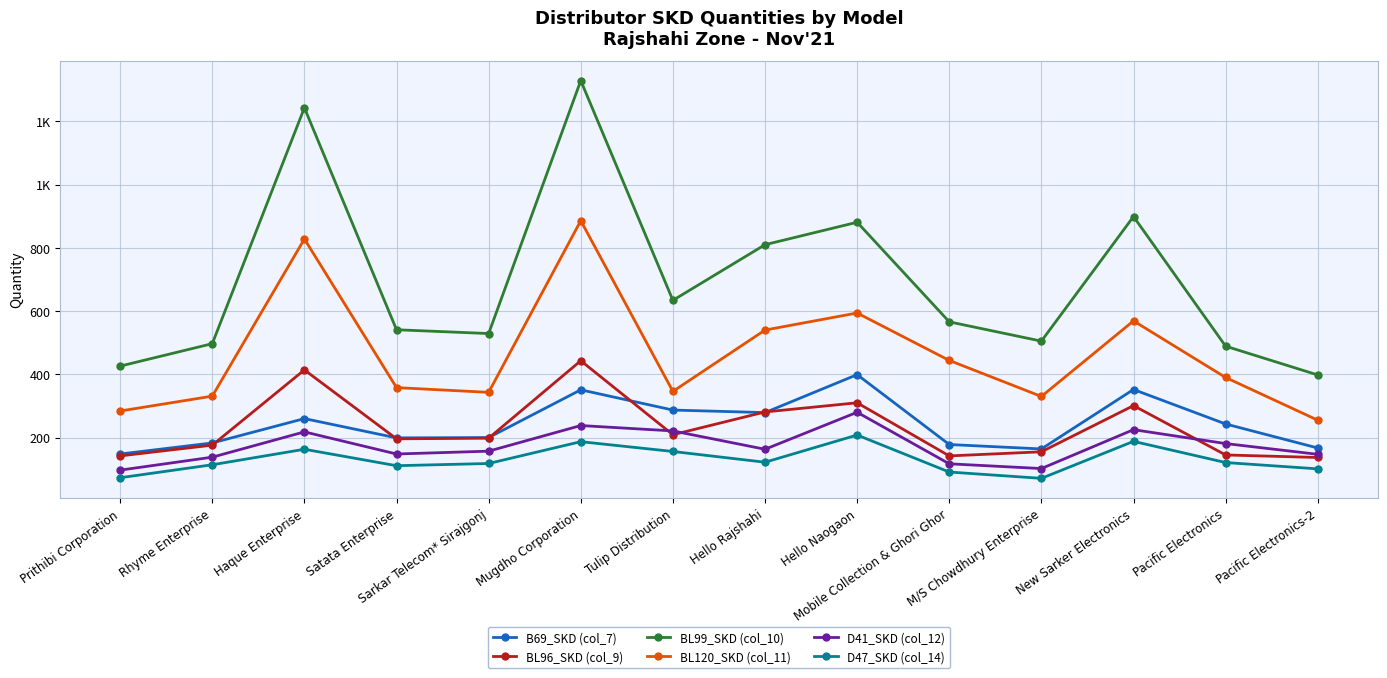

List the series in order of their peak value, highest first.

BL99_SKD (col_10), BL120_SKD (col_11), BL96_SKD (col_9), B69_SKD (col_7), D41_SKD (col_12), D47_SKD (col_14)